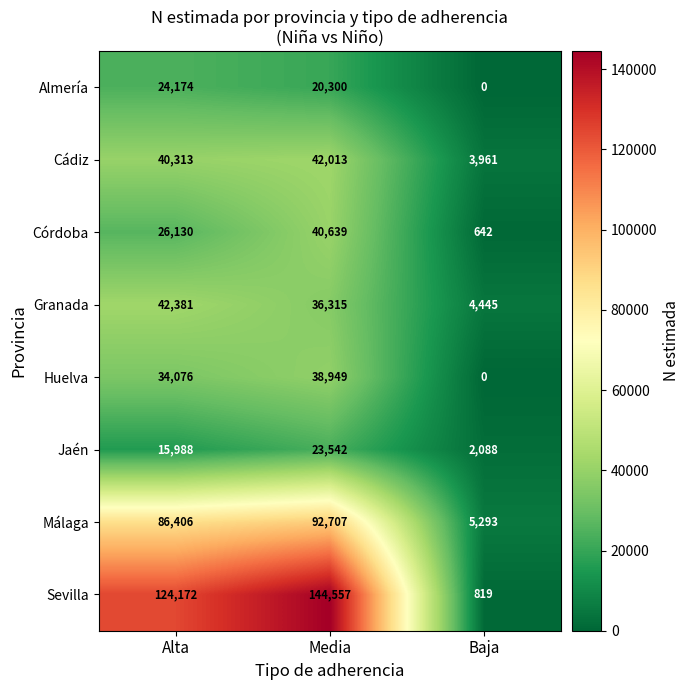

What is the average value of the Sevilla series?

89849